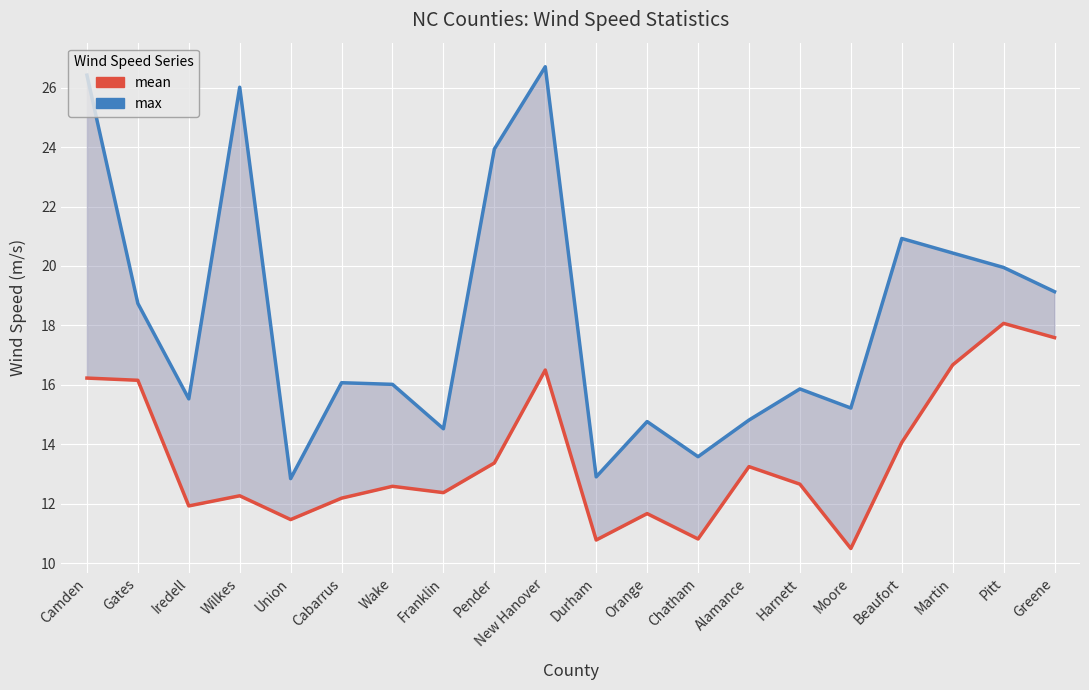

What is the maximum value shown in the chart?

26.7